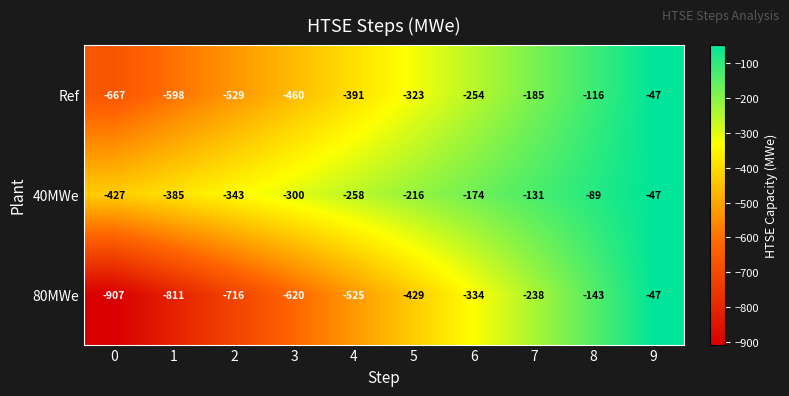

Reading right to left, transcribe all the data shown in this chart.

Ref: 9=-47	8=-116	7=-185	6=-254	5=-323	4=-391	3=-460	2=-529	1=-598	0=-667
40MWe: 9=-47	8=-89	7=-131	6=-174	5=-216	4=-258	3=-300	2=-343	1=-385	0=-427
80MWe: 9=-47	8=-143	7=-238	6=-334	5=-429	4=-525	3=-620	2=-716	1=-811	0=-907